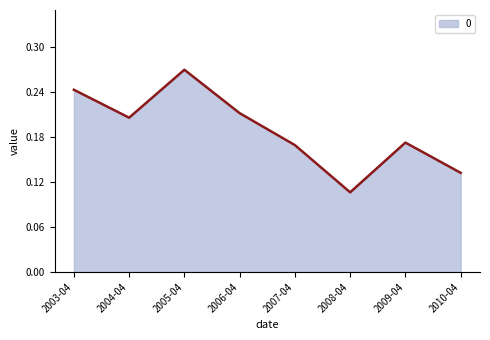

At which label is the value closest to 0?

2008-04